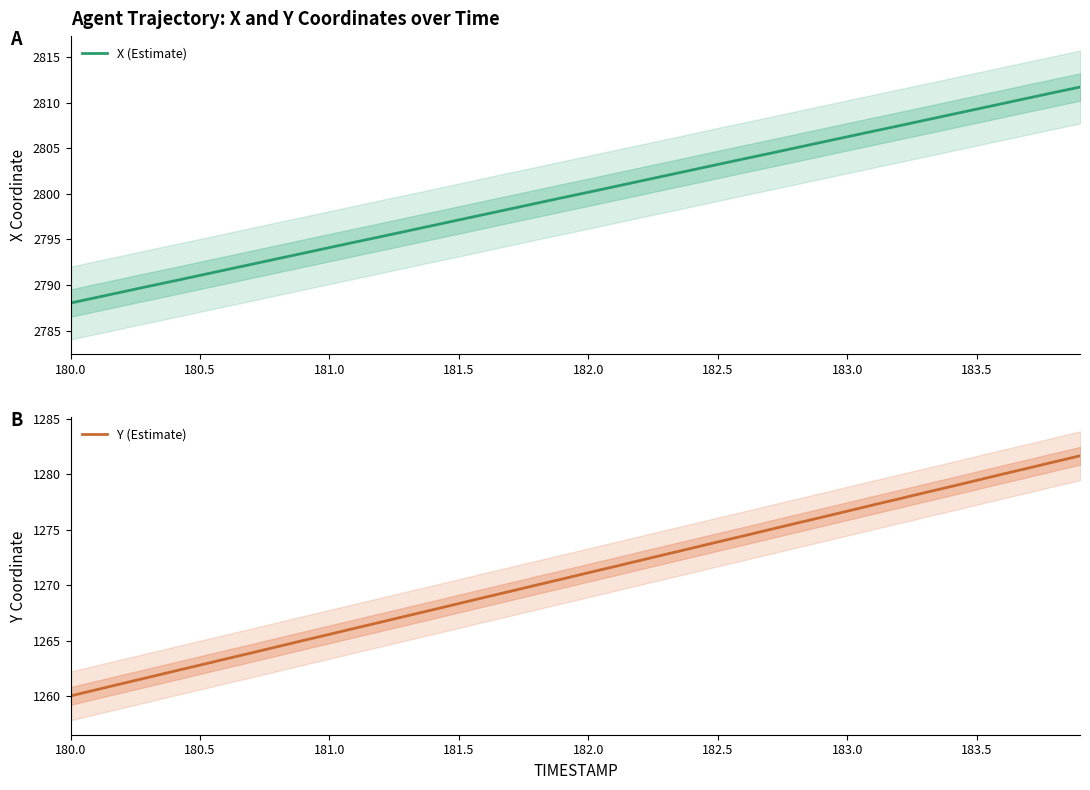

What is the maximum value for X (Estimate)?

2811.8